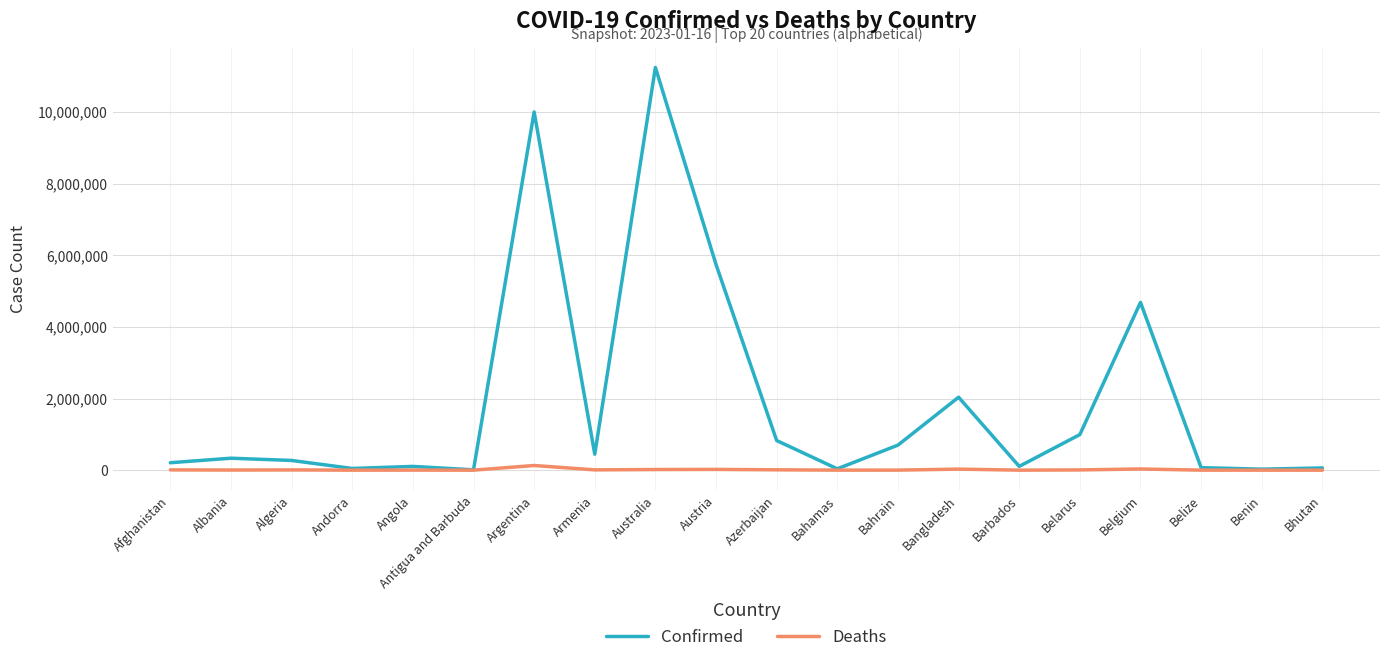

At which category does the chart reach its peak across all series?

Australia